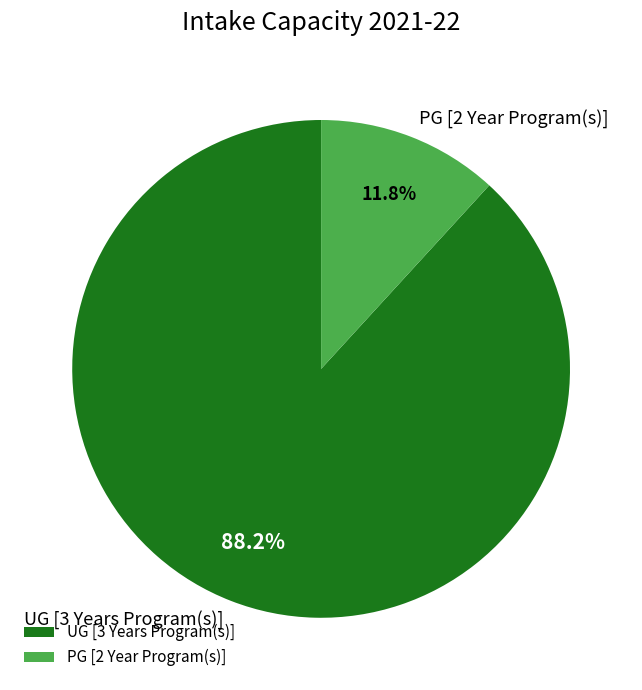

How many slices are in this pie chart?

2